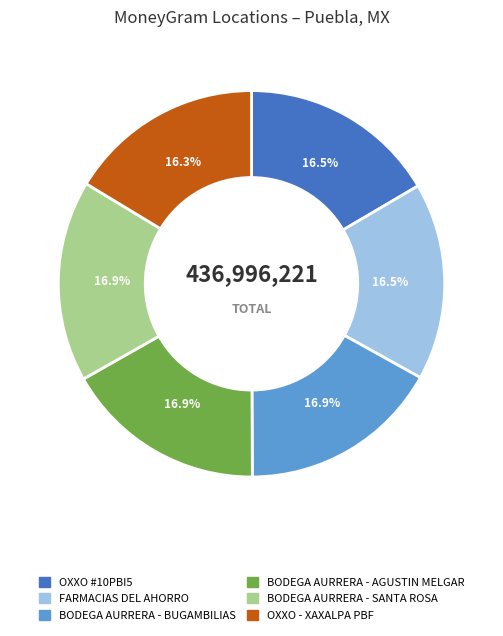

Is there any slice that represents more than half of the pie?

No